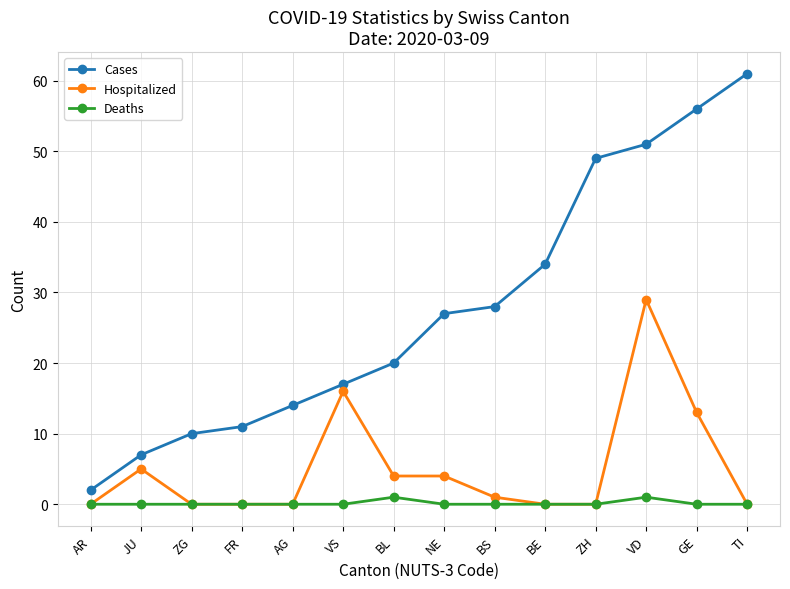

How many distinct data groups are displayed?

3